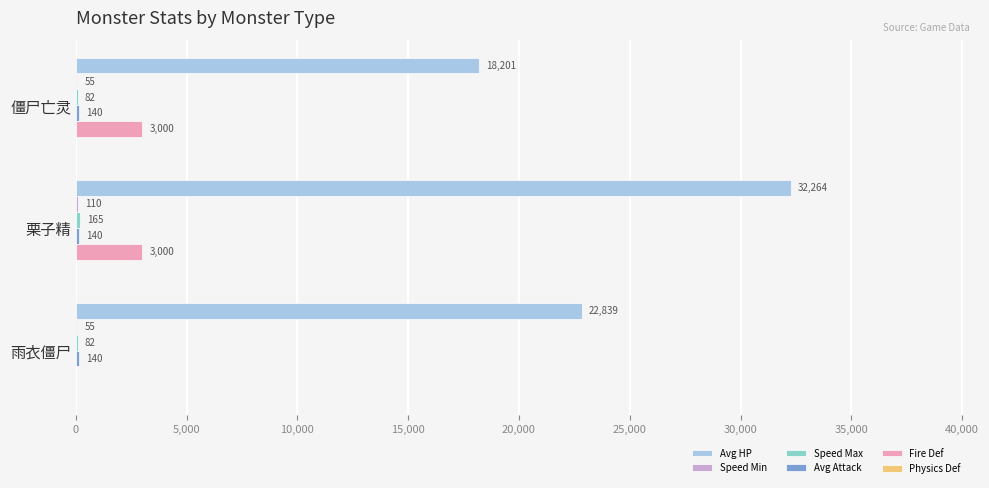

Count the number of data series in this chart.

5